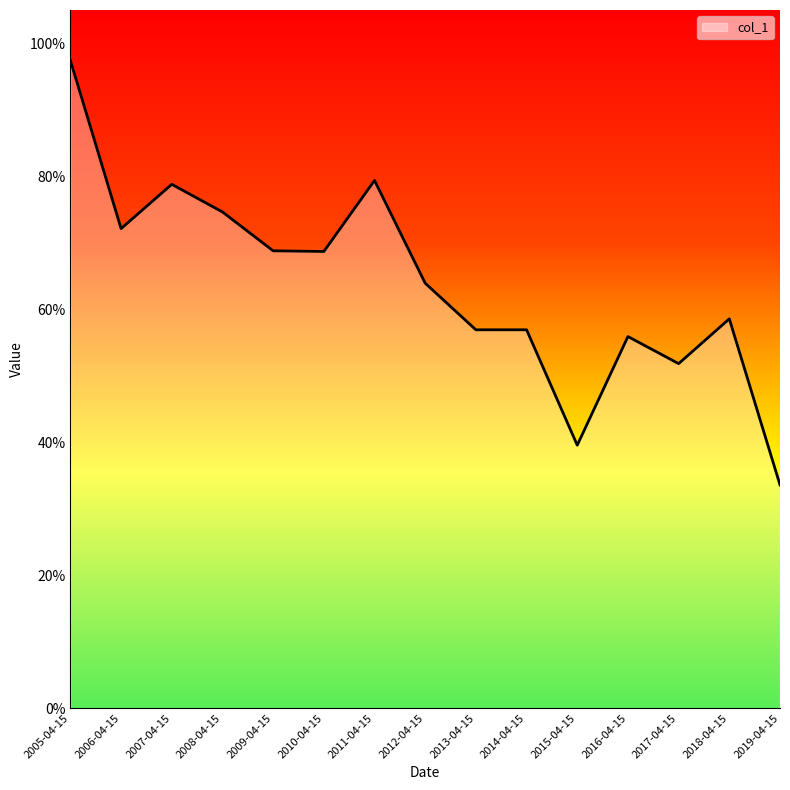

True or false: the data shows 0.6 at 2014-04-15.

True